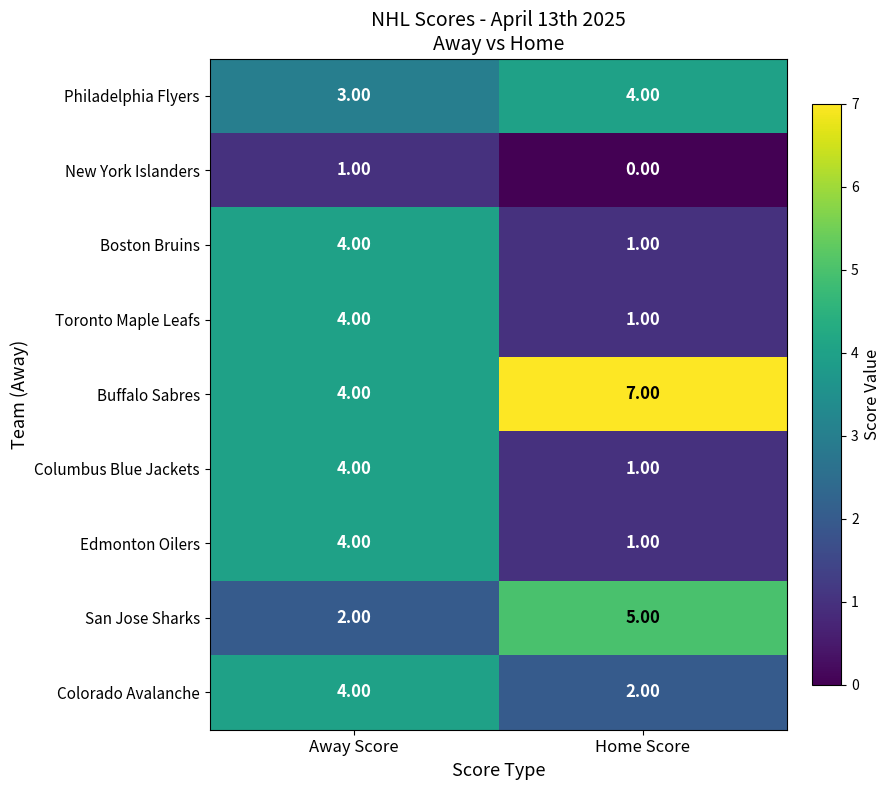

At which category does the chart reach its peak across all series?

Home Score